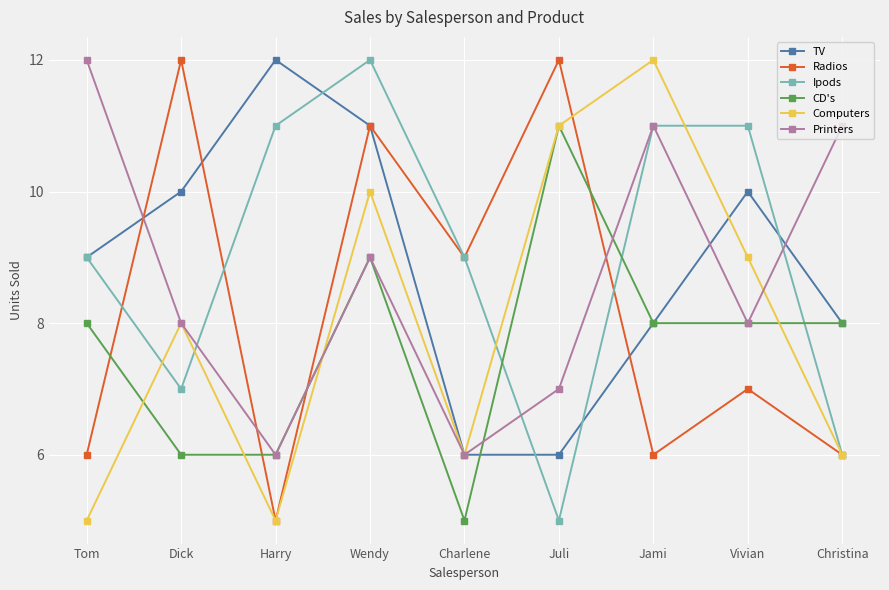

What is the total value across all series at Christina?

45